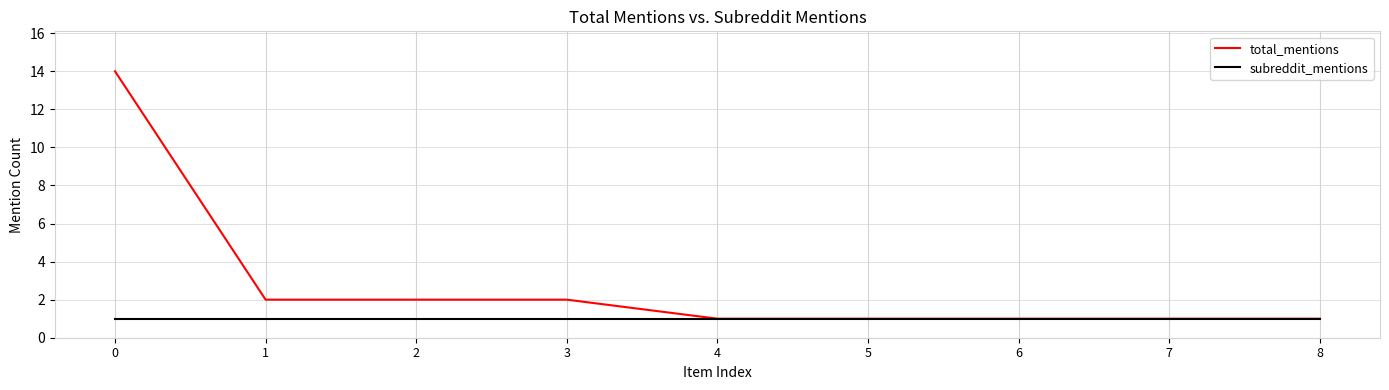

How many series are shown in this chart?

2